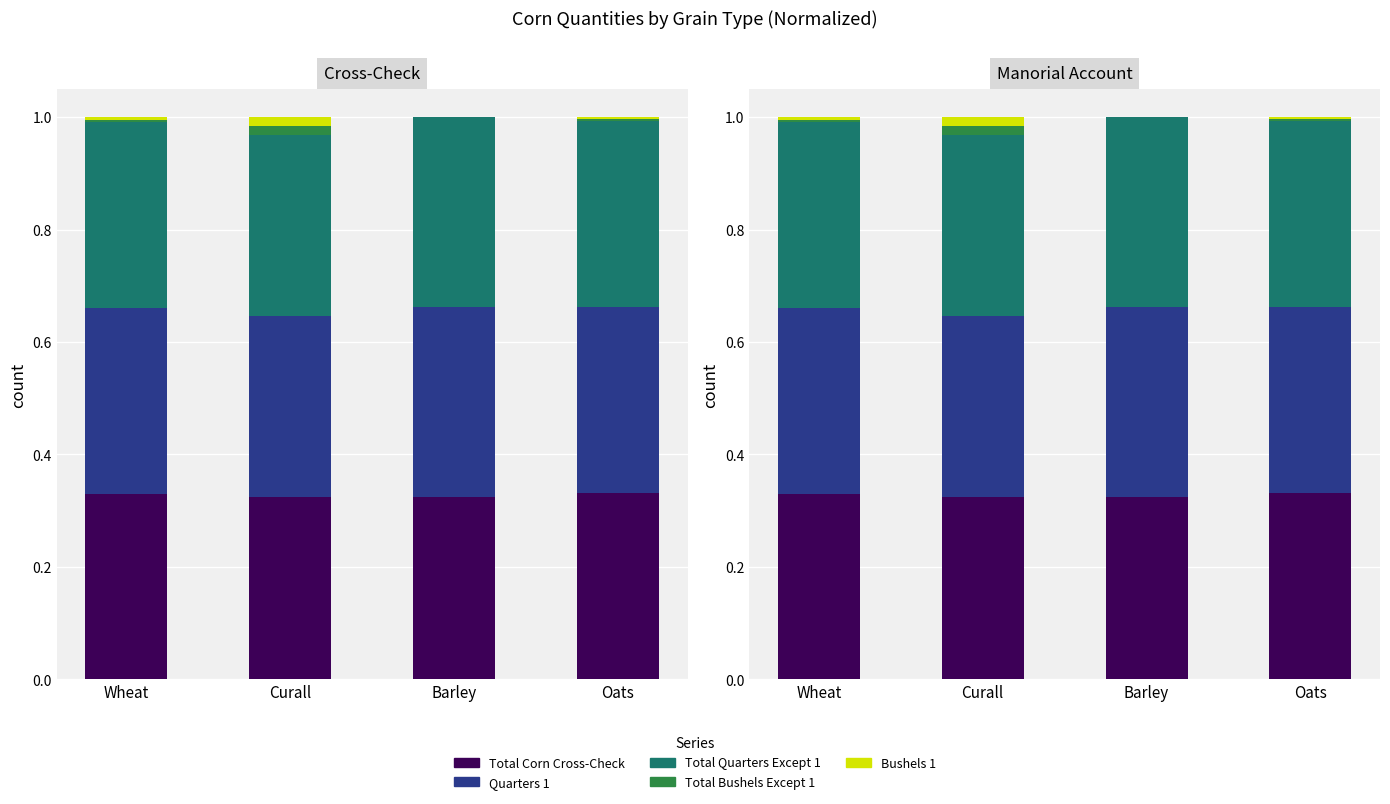

True or false: Total Corn Cross-Check has a value of 0.3 at Barley.

True